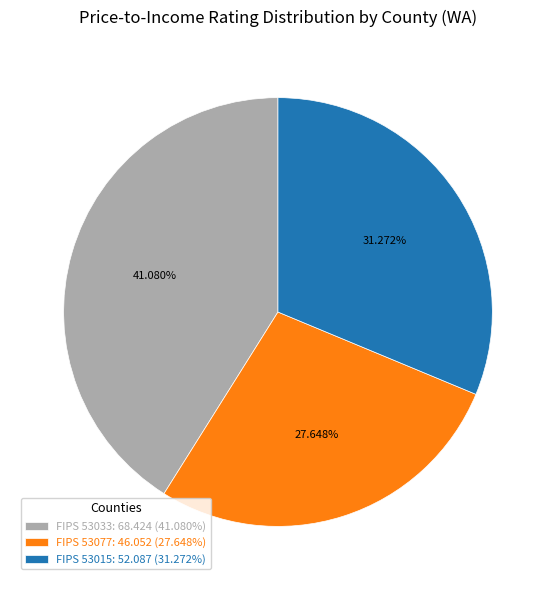

Do FIPS 53077: 46.052 (27.648%) and FIPS 53015: 52.087 (31.272%) together represent more than half of the pie?

Yes